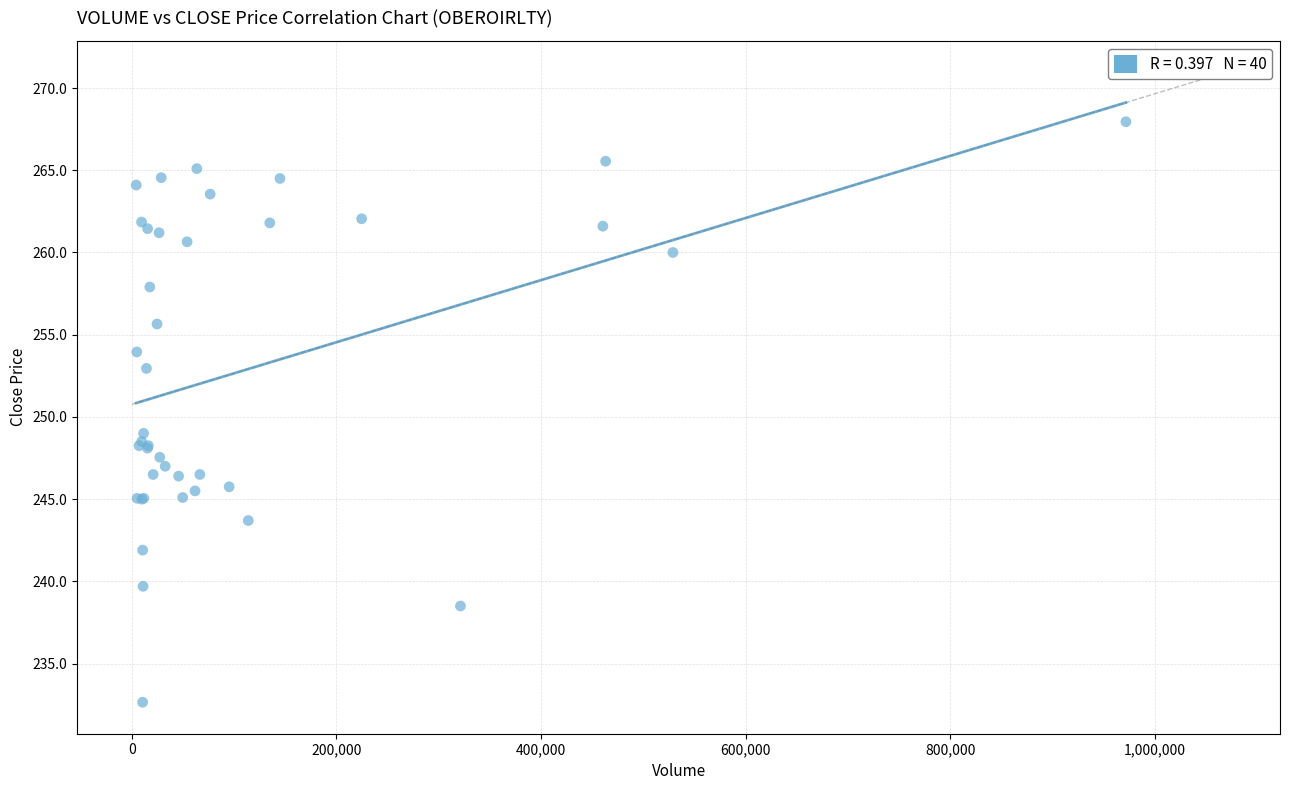

What Y value in the scatter plot is closest to 250?

249.0